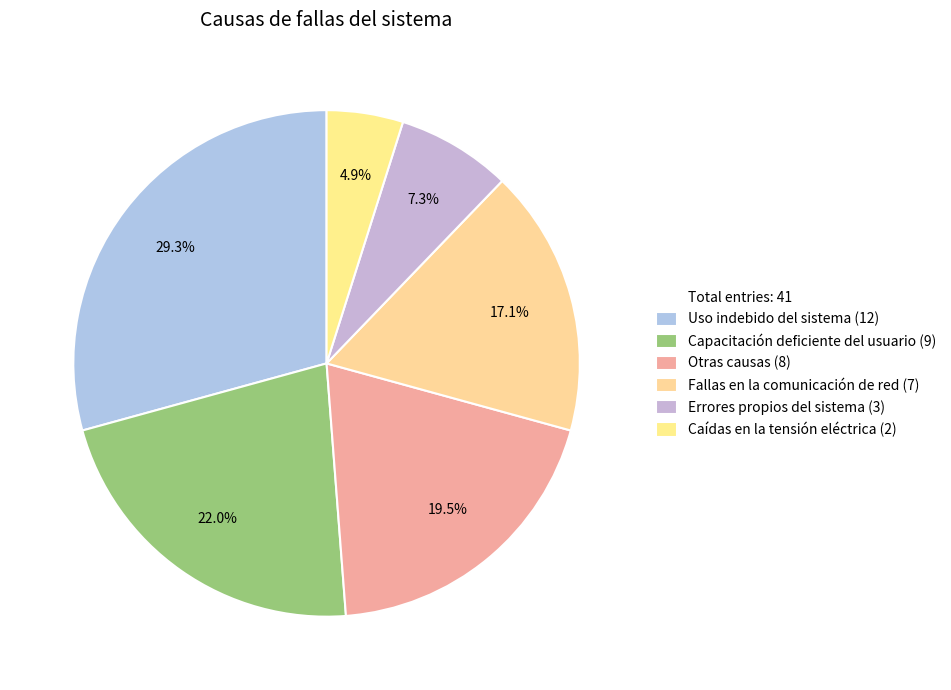

How many segments does this pie chart have?

6